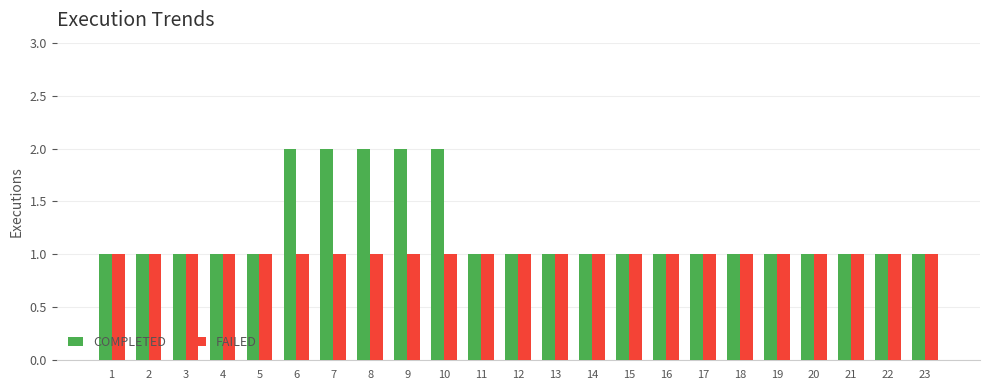

Which series has the largest total across all categories?

COMPLETED